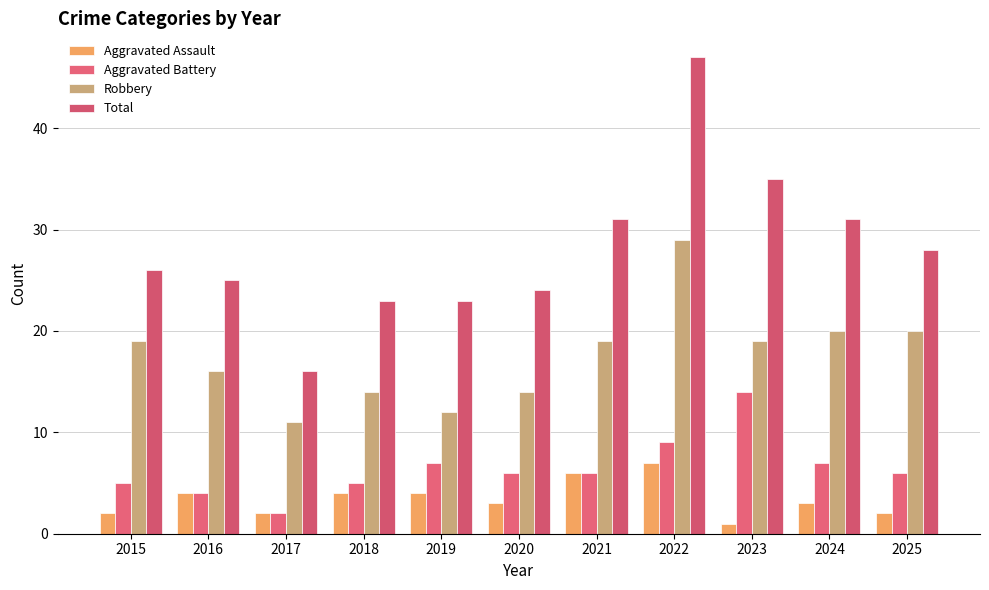

What are all the series names shown in the legend?

Aggravated Assault, Aggravated Battery, Robbery, Total